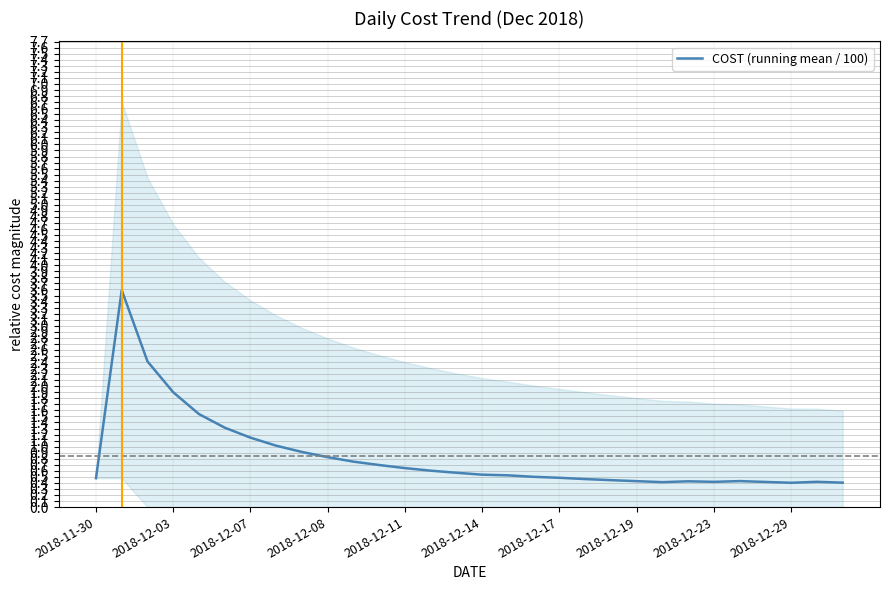

How many series are shown in this chart?

1